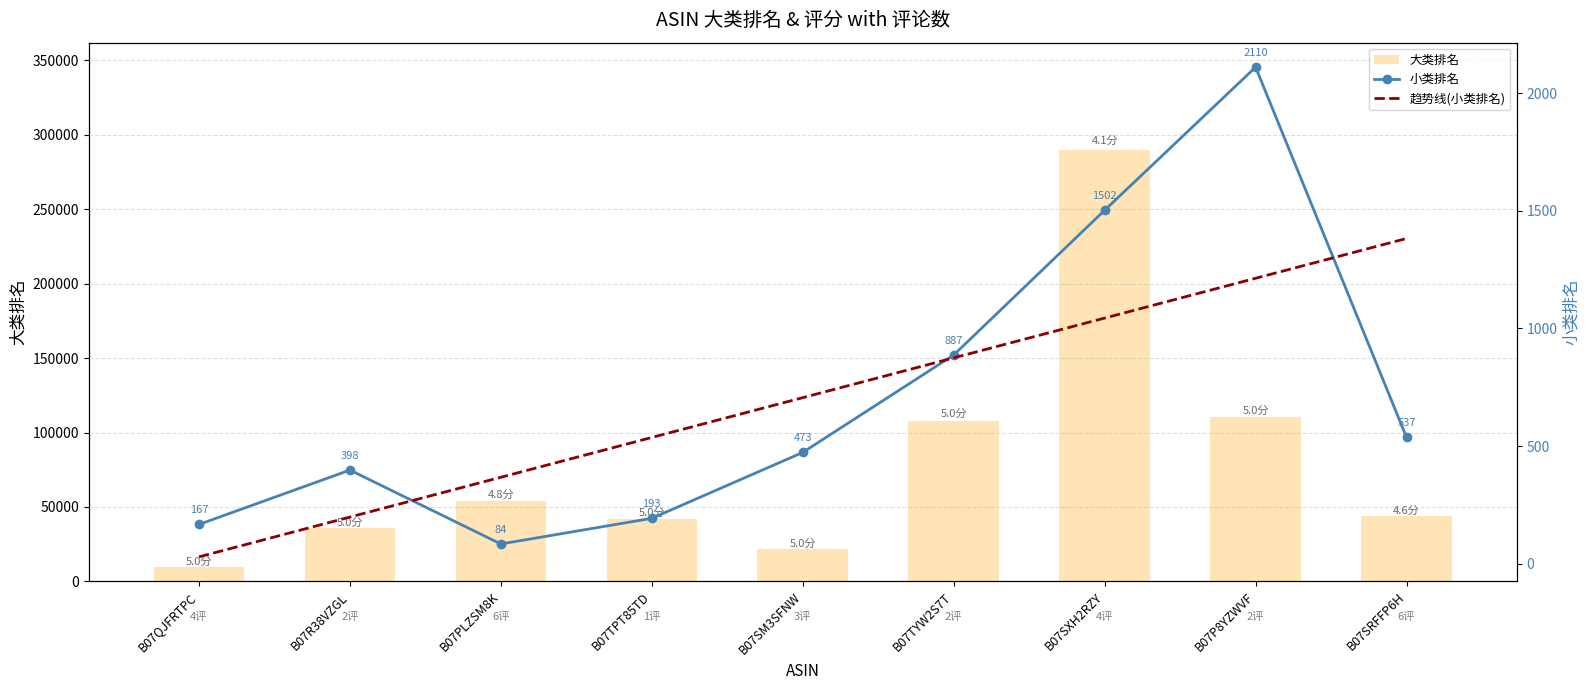

Reading left to right, extract all data points from this chart.

大类排名: B07QJFRTPC=9536.0	B07R38VZGL=35629.0	B07PLZSM8K=53865.0	B07TPT85TD=42030.0	B07SM3SFNW=21454.0	B07TYW2S7T=107944.0	B07SXH2RZY=289570.0	B07P8YZWVF=110132.0	B07SRFFP6H=43721.0
小类排名: B07QJFRTPC=167.0	B07R38VZGL=398.0	B07PLZSM8K=84.0	B07TPT85TD=193.0	B07SM3SFNW=473.0	B07TYW2S7T=887.0	B07SXH2RZY=1502.0	B07P8YZWVF=2110.0	B07SRFFP6H=537.0
趋势线(小类排名): B07QJFRTPC=29.3	B07R38VZGL=198.4	B07PLZSM8K=367.5	B07TPT85TD=536.6	B07SM3SFNW=705.7	B07TYW2S7T=874.8	B07SXH2RZY=1043.9	B07P8YZWVF=1213.0	B07SRFFP6H=1382.1